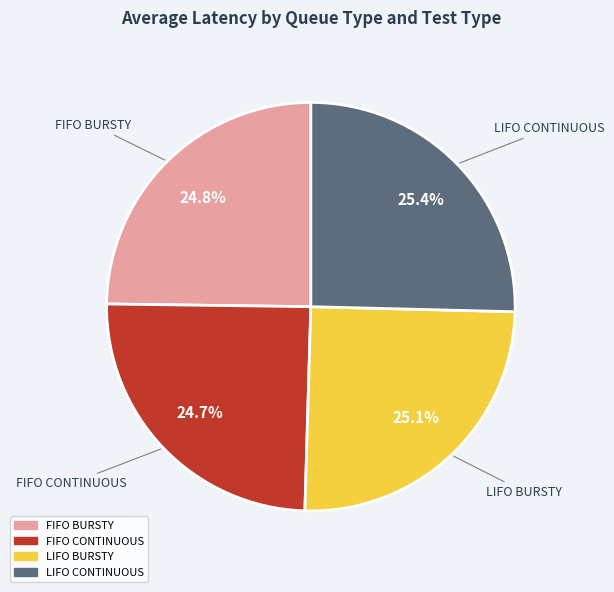

The LIFO BURSTY slice represents 25% of the pie. True or false?

True